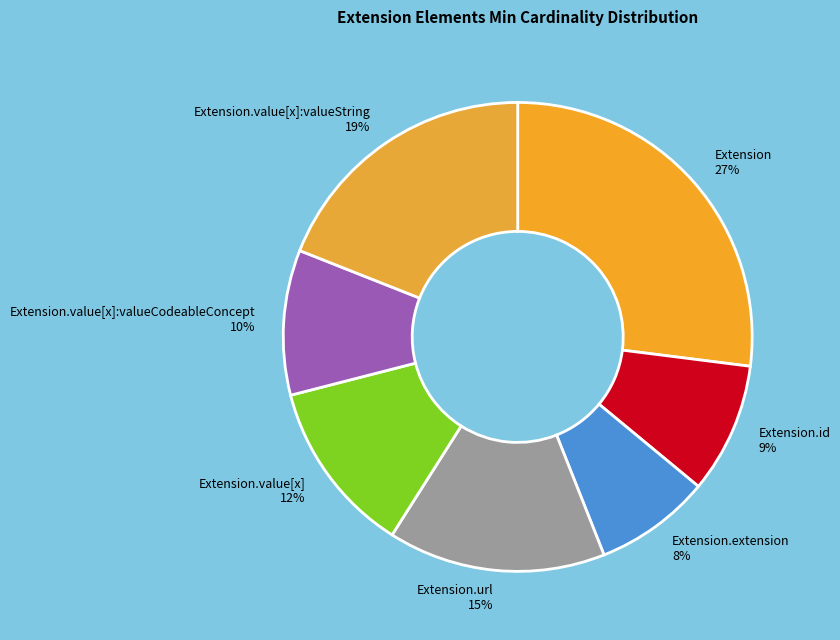

To the nearest percent, what is the difference between the largest and smallest slice percentages?

19%